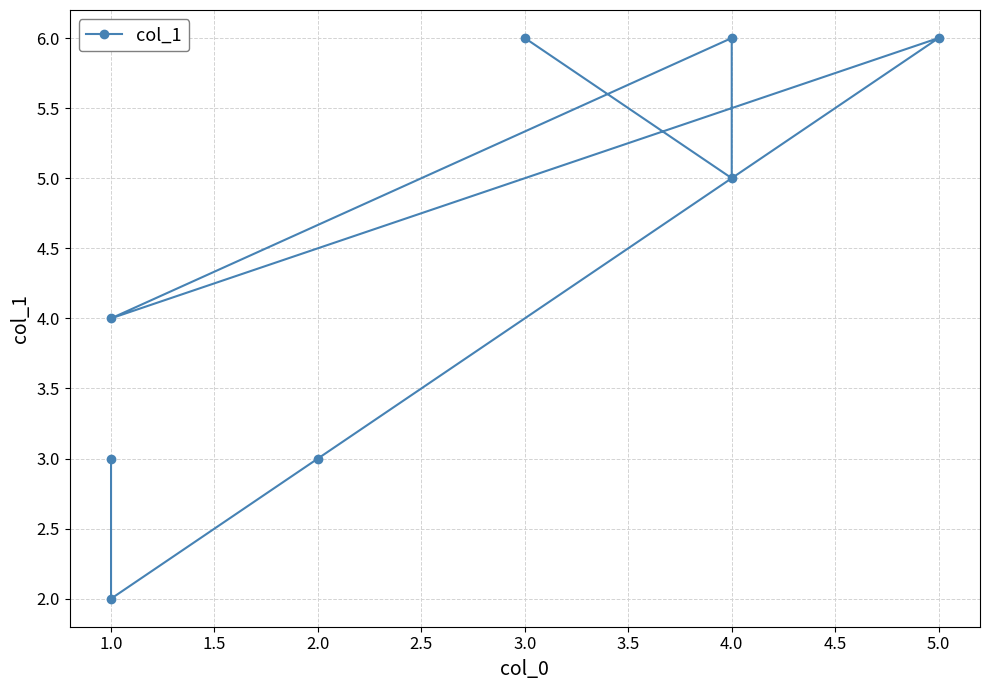

What is the greatest value displayed?

6